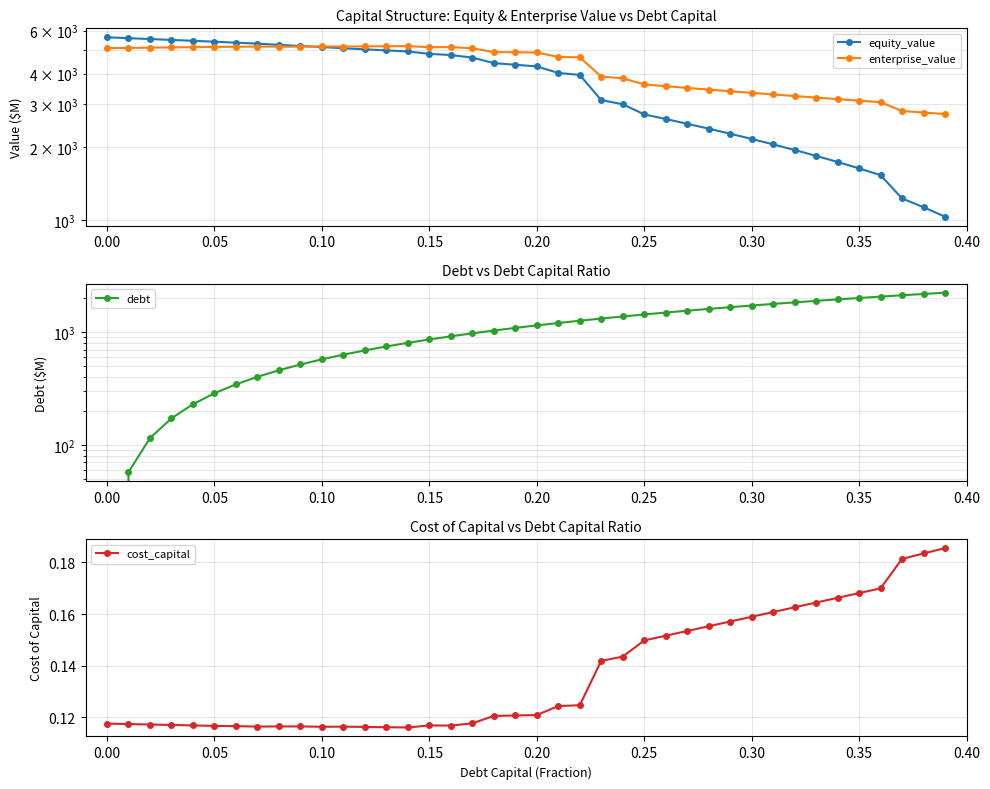

True or false: equity_value and cost_capital cross at least once.

False